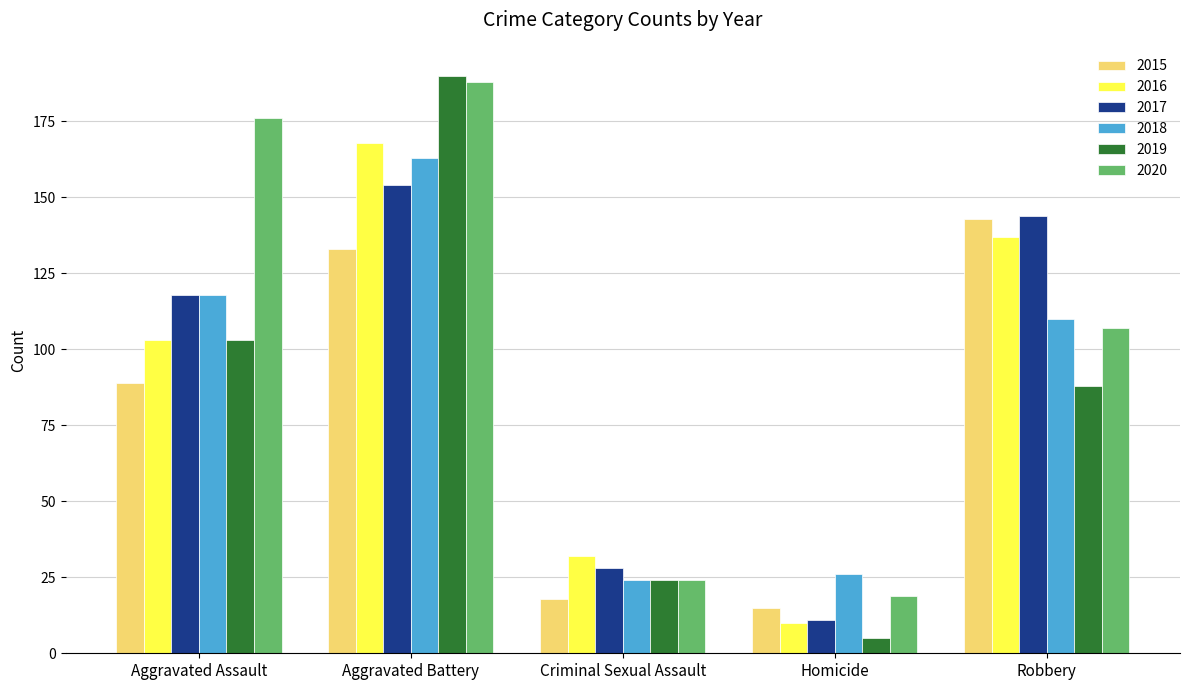

What is the average value of the 2016 series?

90